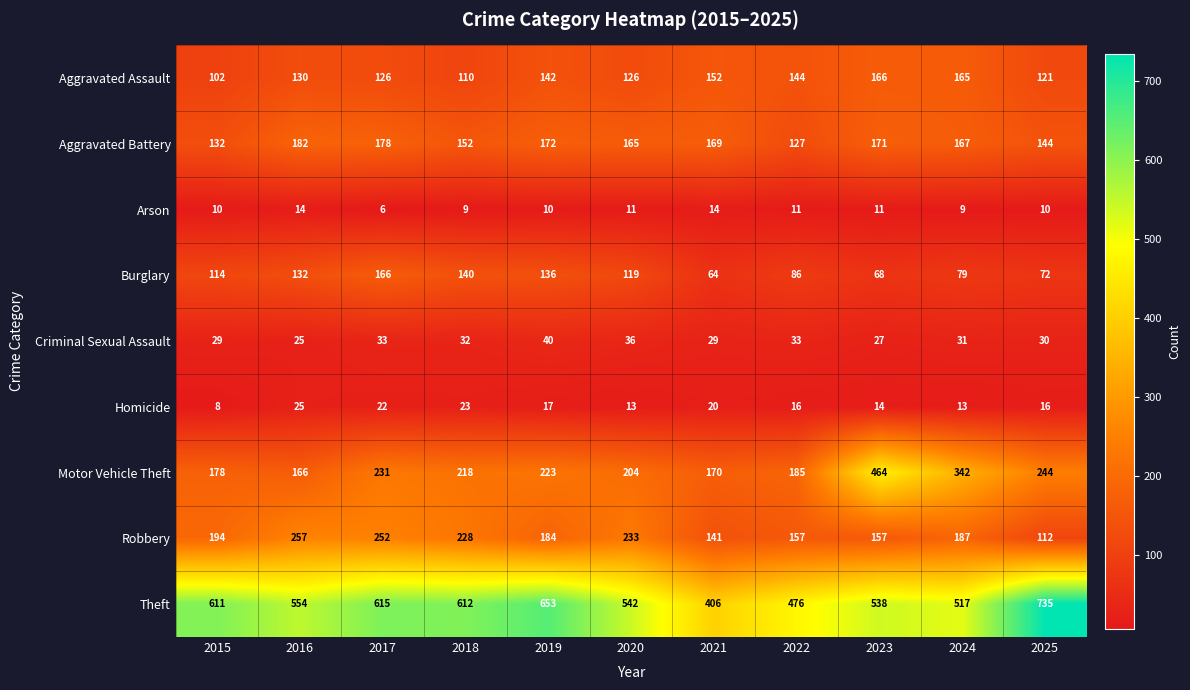

The Burglary series shows 168 at 2015. True or false?

False